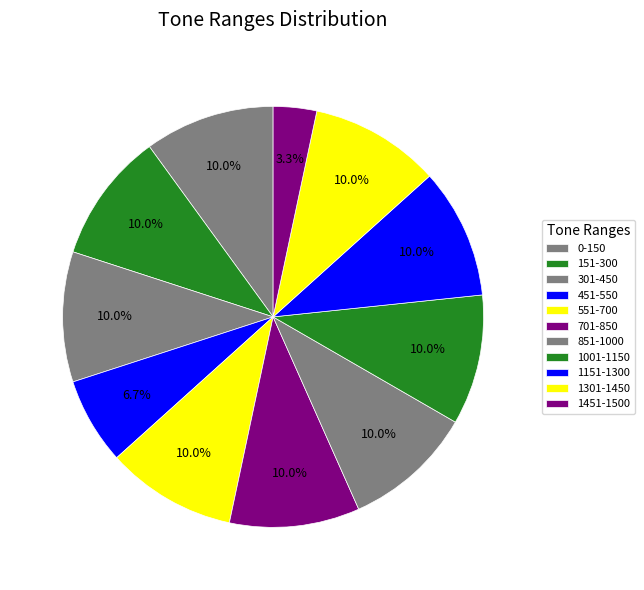

Count the number of slices in the pie.

11